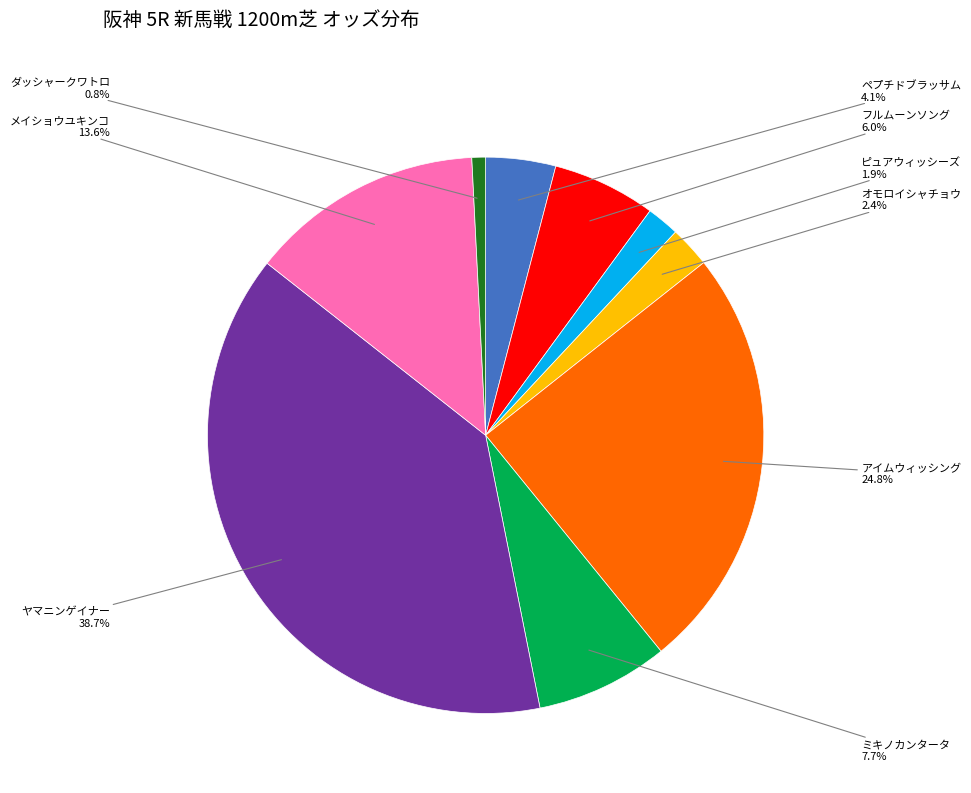

Combined, do フルムーンソング and メイショウユキンコ account for over 50%?

No